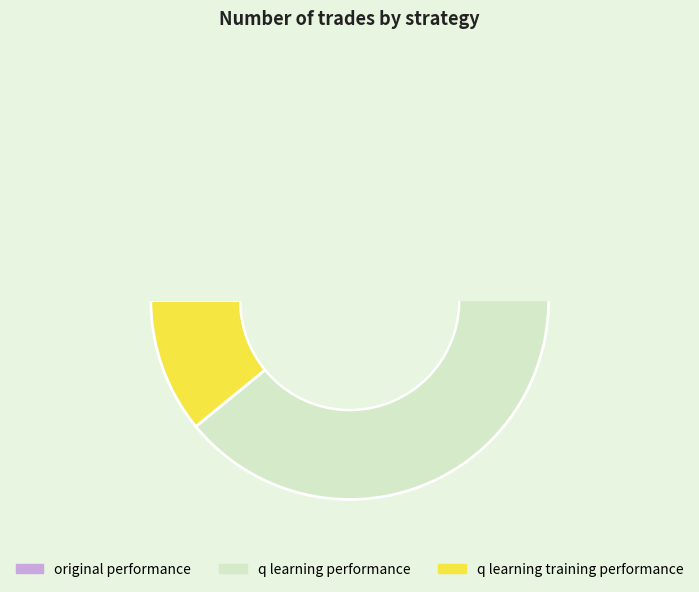

Does 123 represent more than half of the total?

No